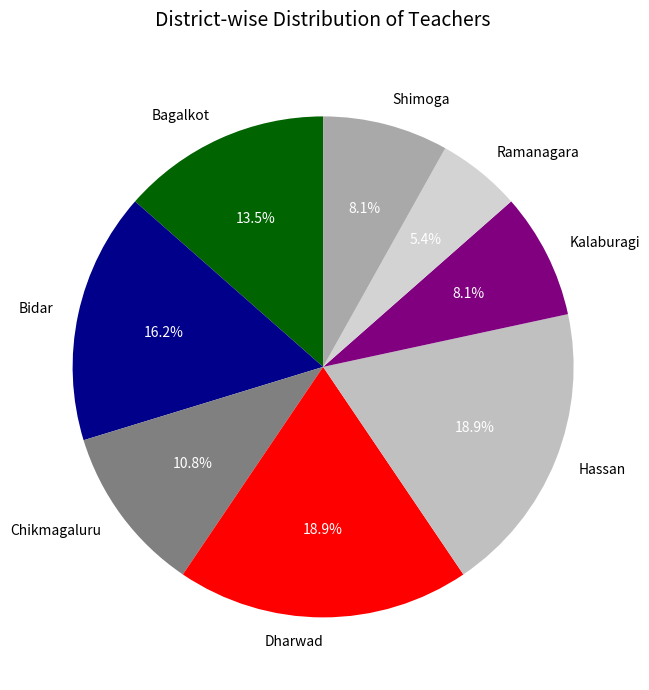

Which category has the smallest portion of the pie?

Ramanagara